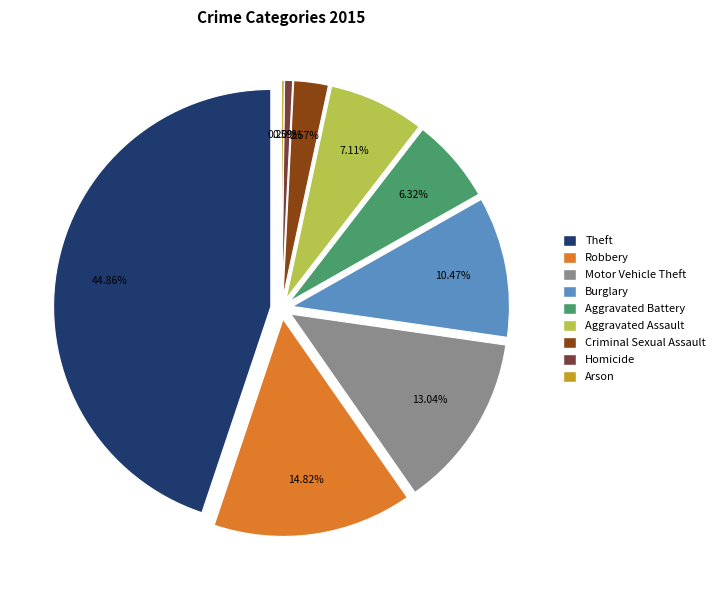

True or false: Aggravated Assault accounts for 7% of the total.

True